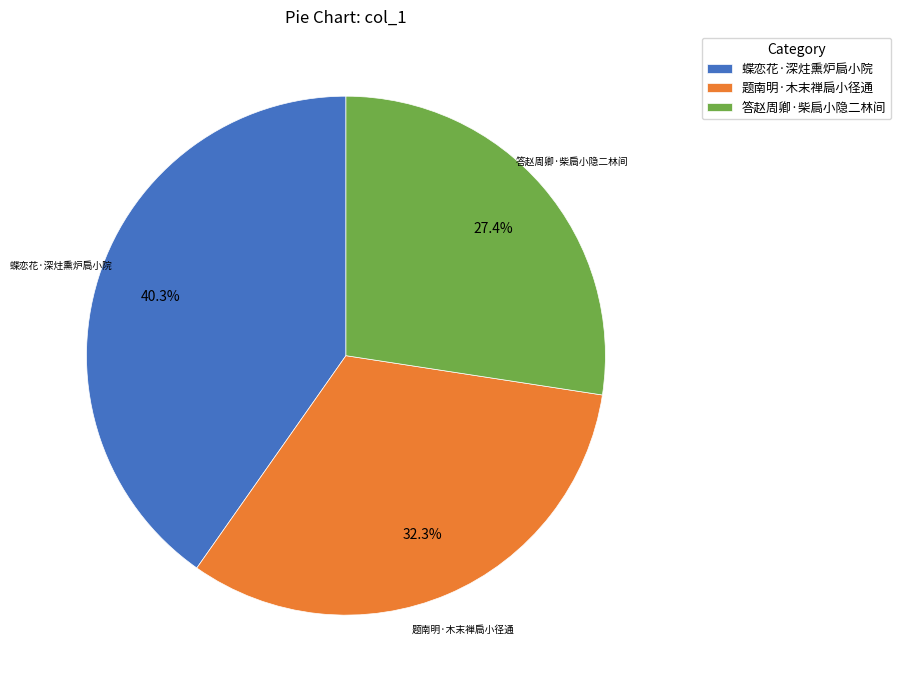

To the nearest percent, what percentage of the pie is 答赵周卿·柴扃小隐二林间?

27%